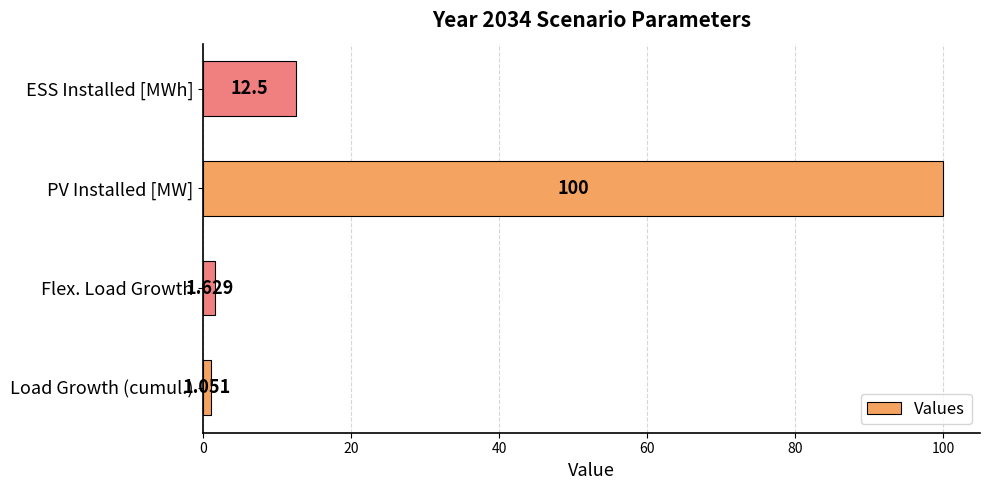

Between Load Growth (cumul.) and PV Installed [MW], which is larger?

PV Installed [MW]